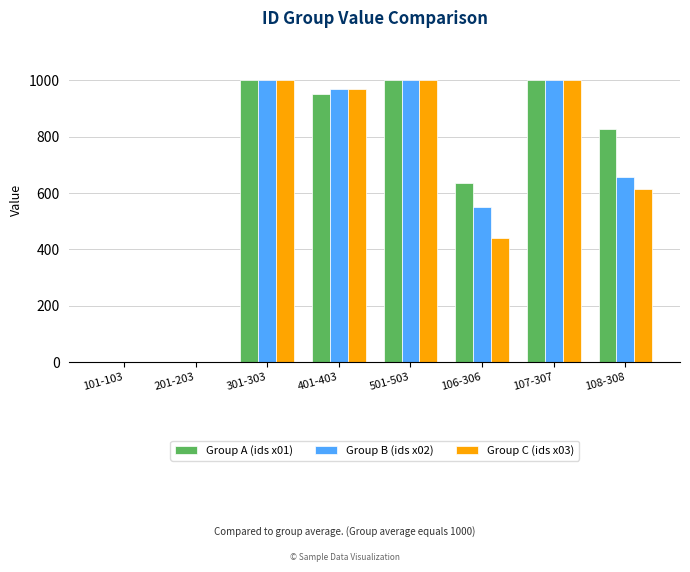

Are the bars grouped side by side (vs. stacked)?

Yes